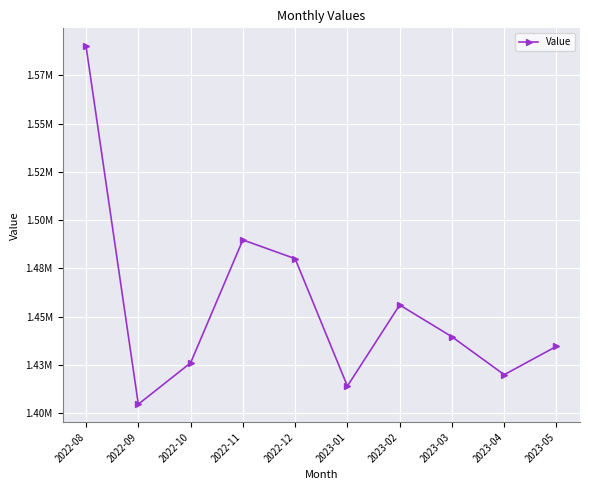

What is the sum of the values at 2023-04 and 2022-12?

2900027.5